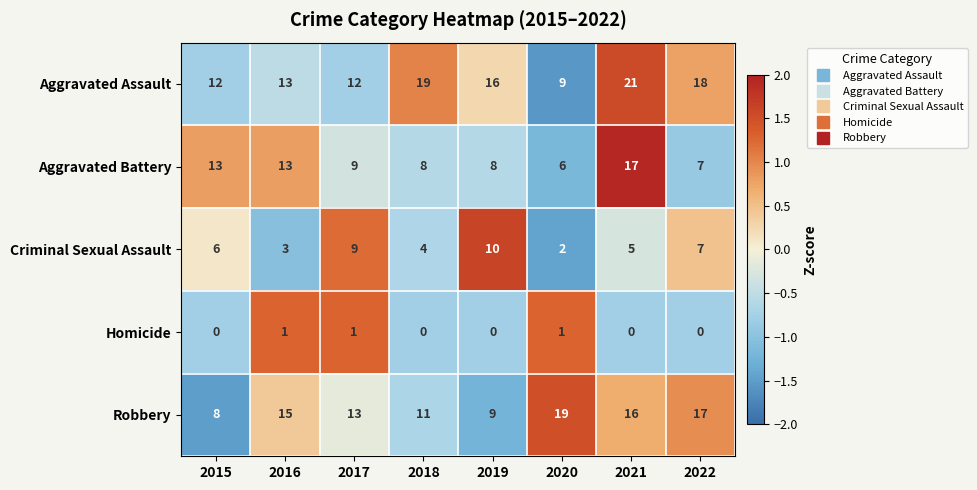

What is the sum of all Criminal Sexual Assault values?

46